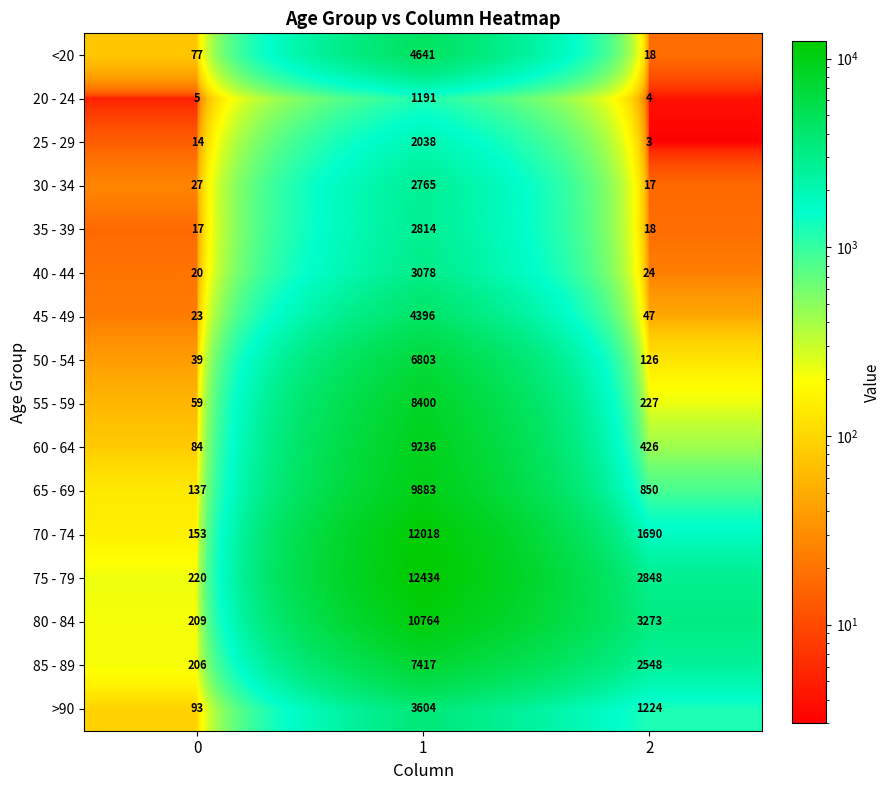

Read the >90 value at 1.

3604